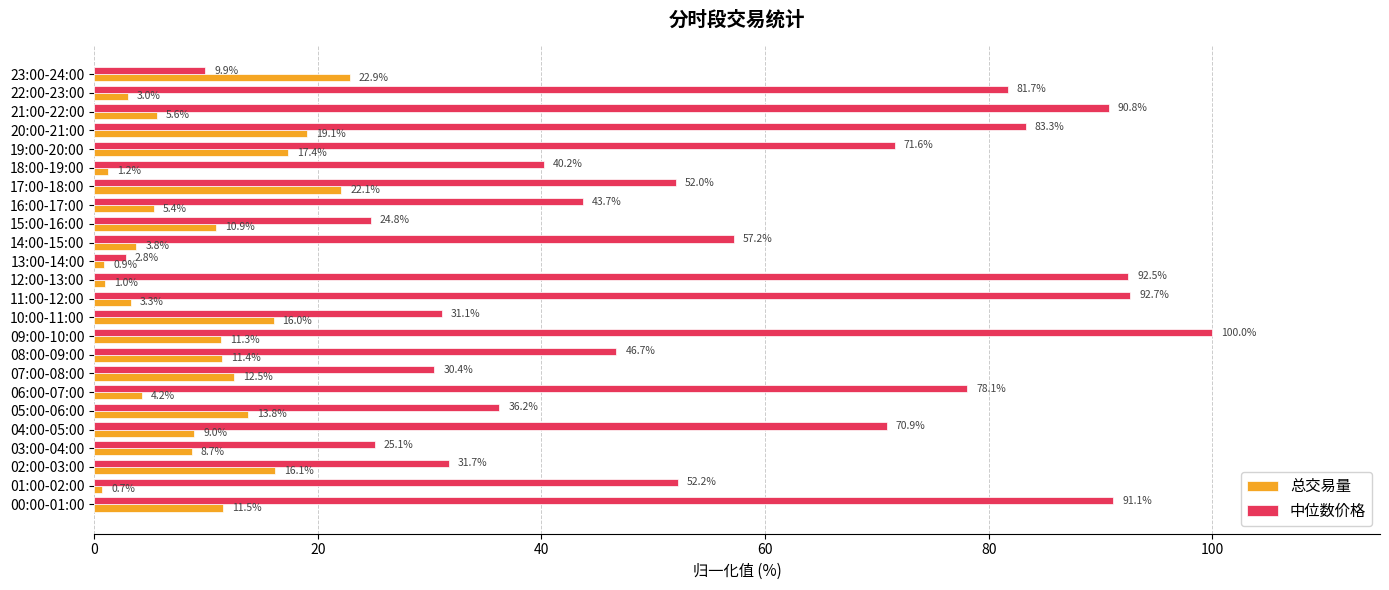

What are all the series names shown in the legend?

总交易量, 中位数价格